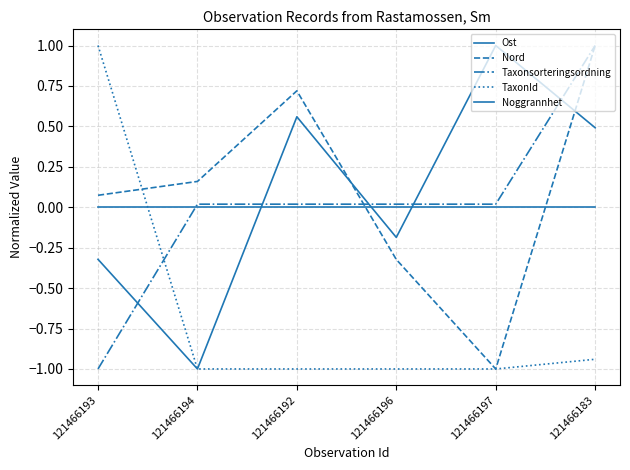

Is this an area chart (filled region under the line)?

No